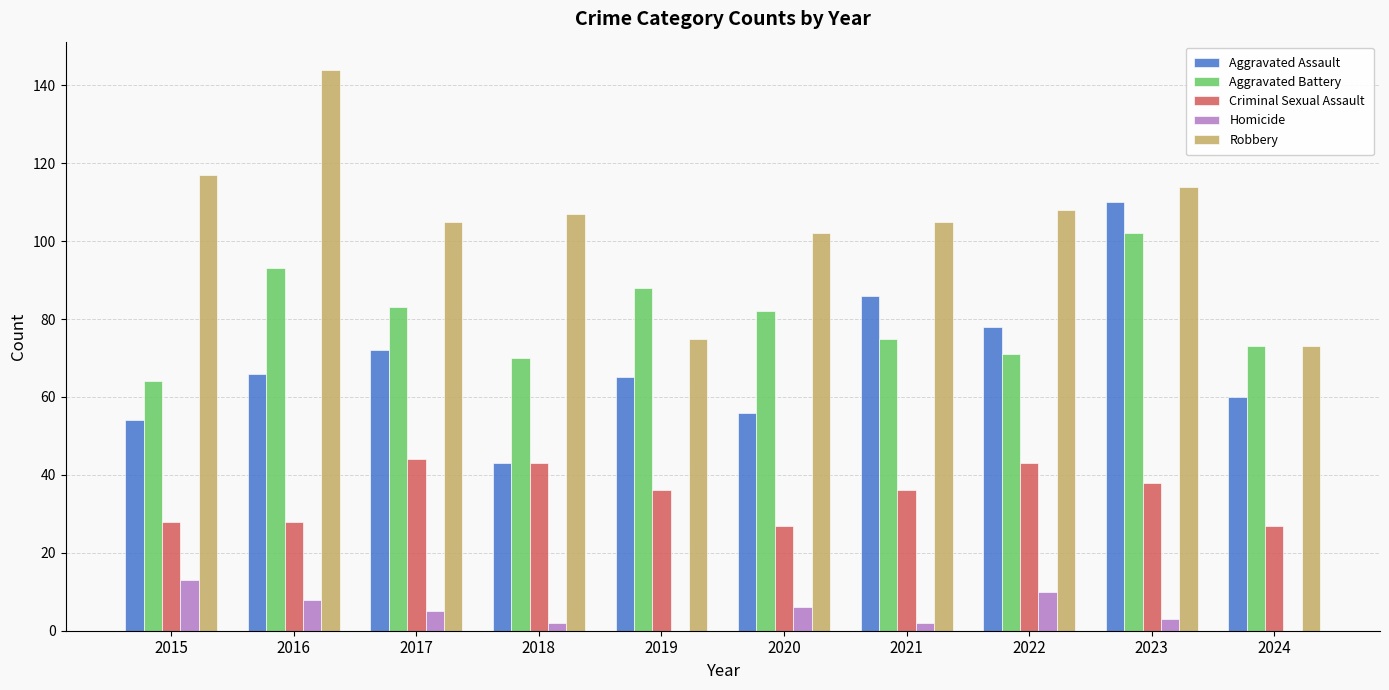

What is the sum of the Criminal Sexual Assault values at 2019 and 2017?

80